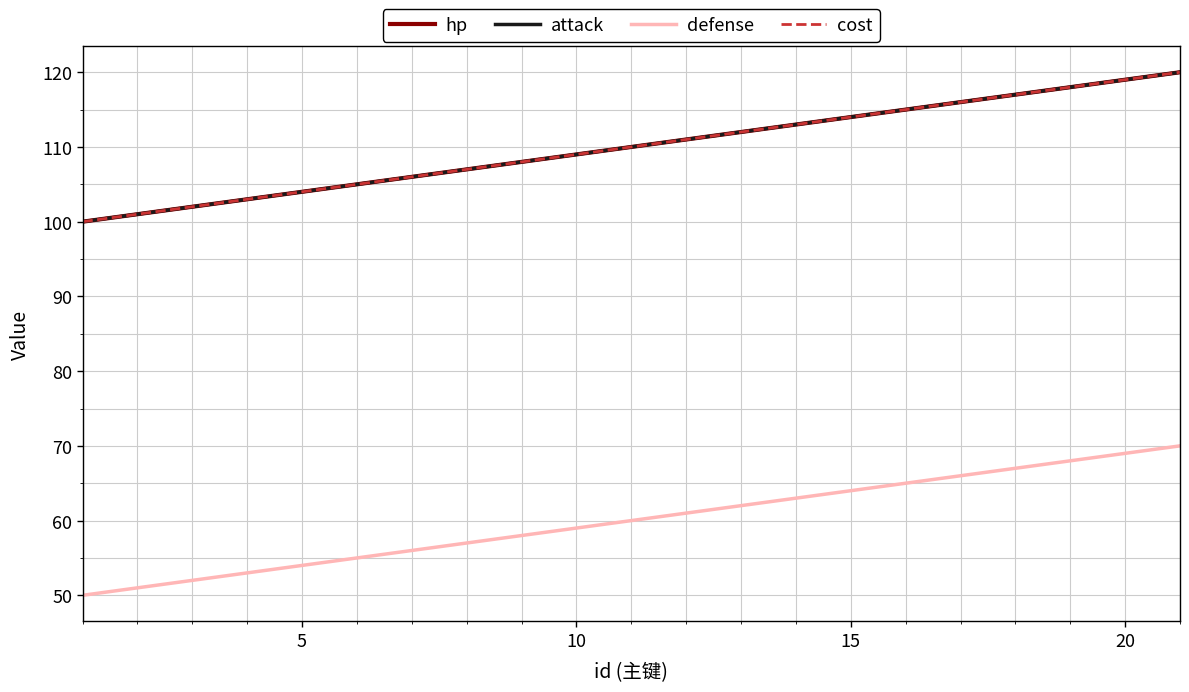

Which series has the largest range (max minus min)?

hp